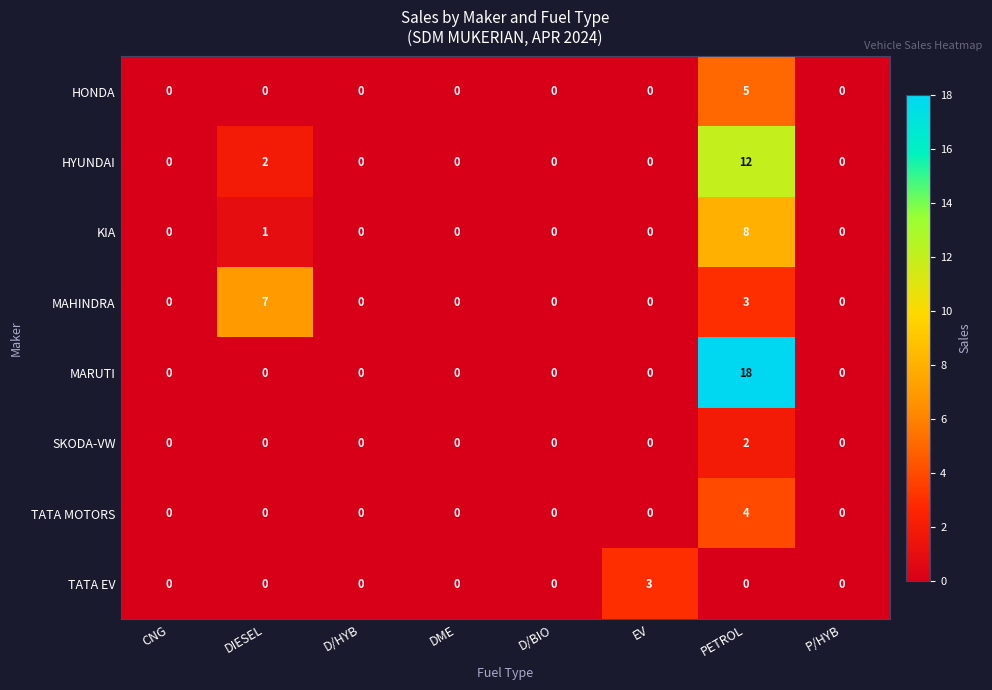

List the series in order of their peak value, lowest first.

SKODA-VW, TATA EV, TATA MOTORS, HONDA, MAHINDRA, KIA, HYUNDAI, MARUTI